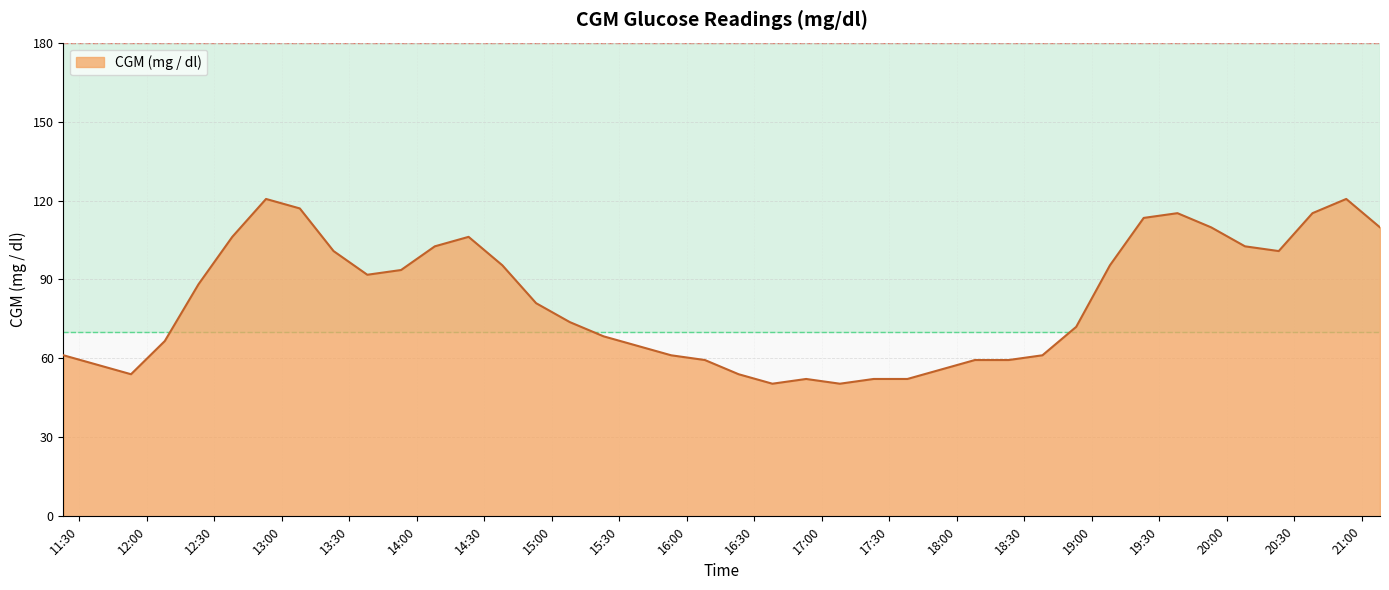

What is the smallest value displayed?

50.4